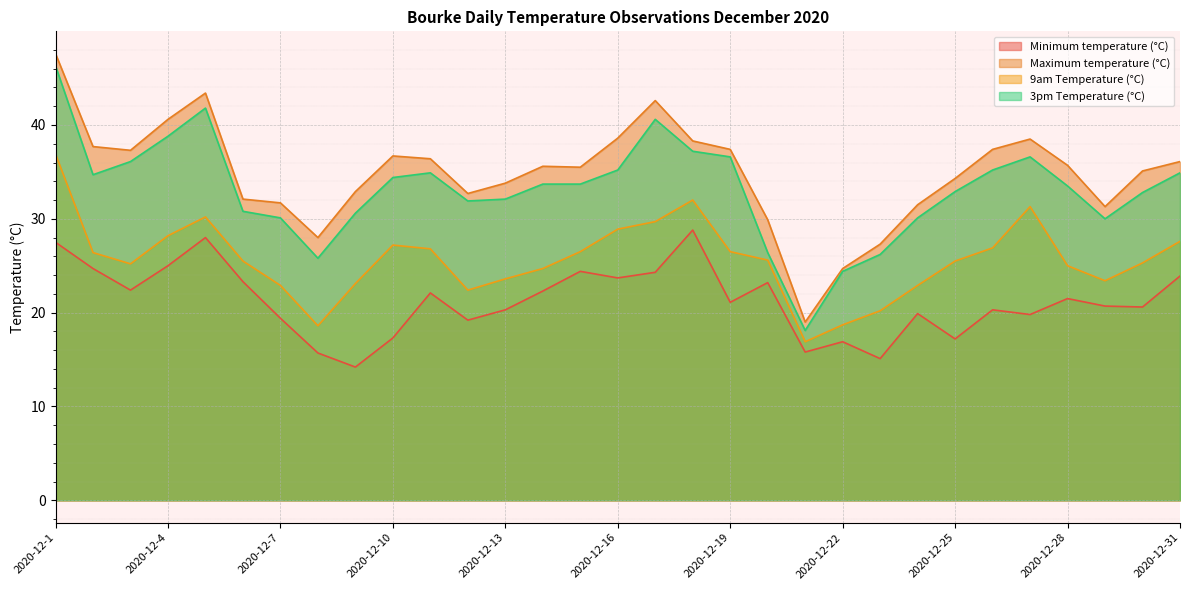

How many lines are shown in the chart?

4